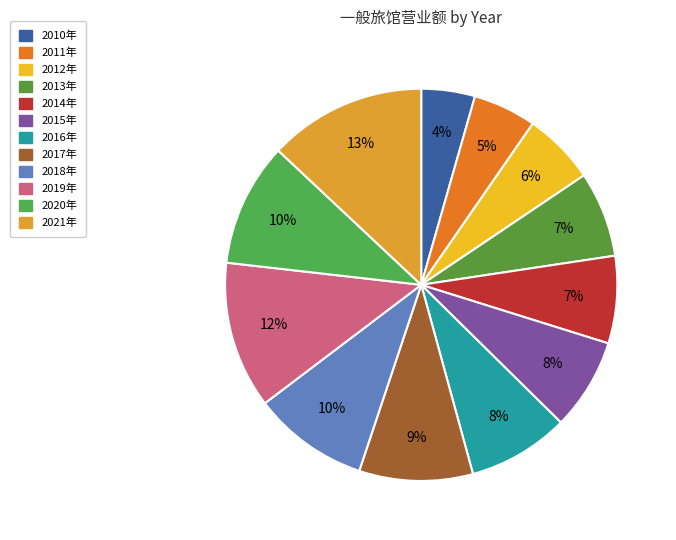

What is the smallest slice in the pie chart?

2010年